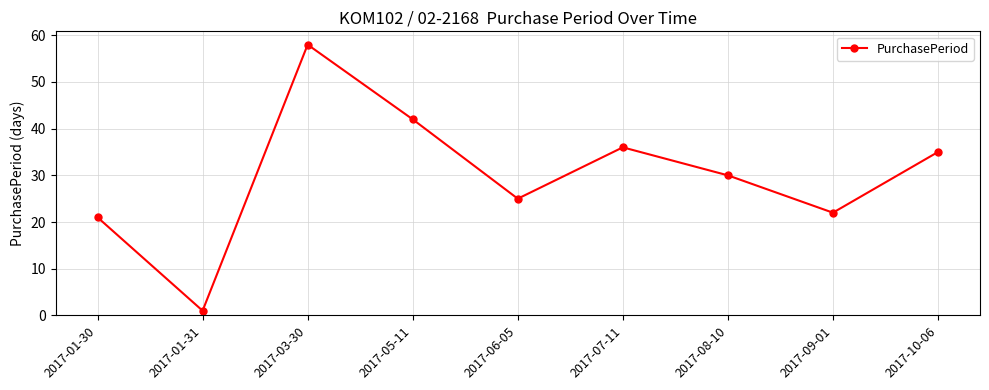

What is the value of the 9th point from the left?

35